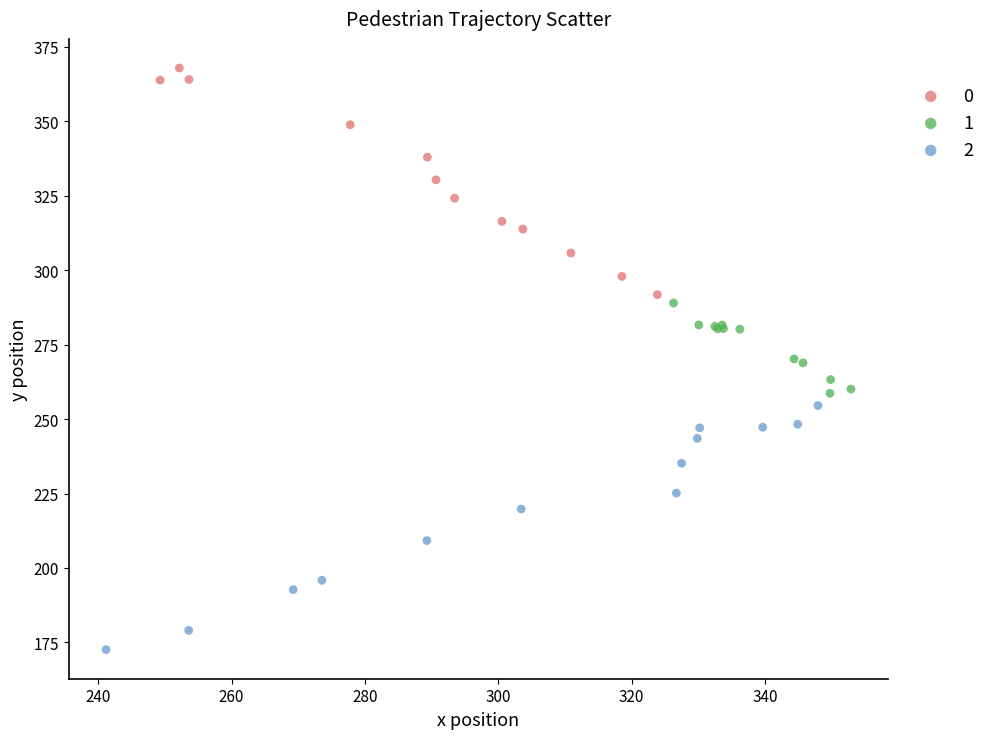

What are all the series names shown in the legend?

0, 1, 2